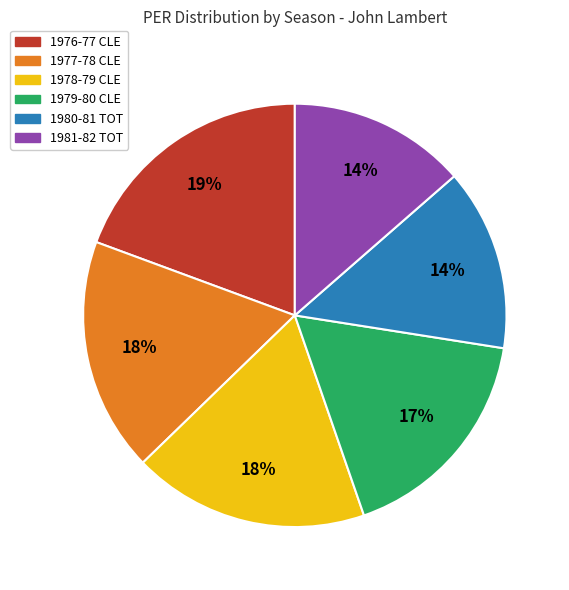

To the nearest percent, what percentage of the pie is 1978-79 CLE?

18%